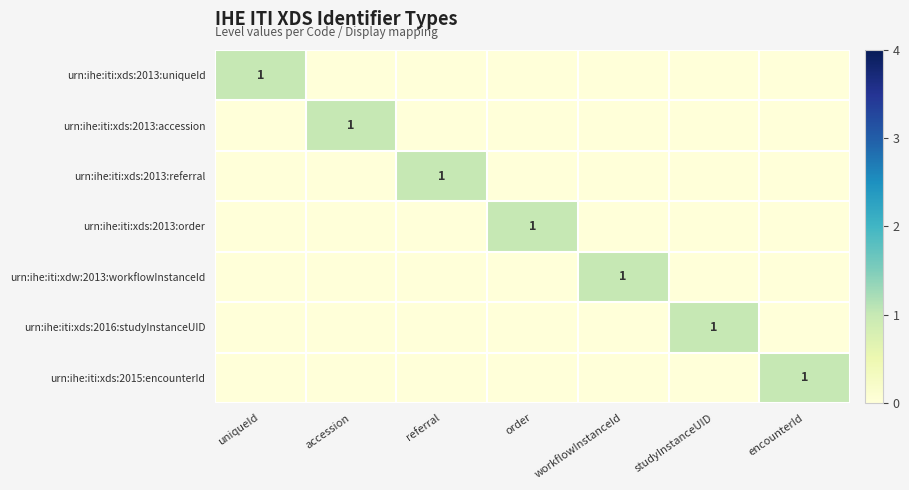

How many categories are shown in the chart?

7